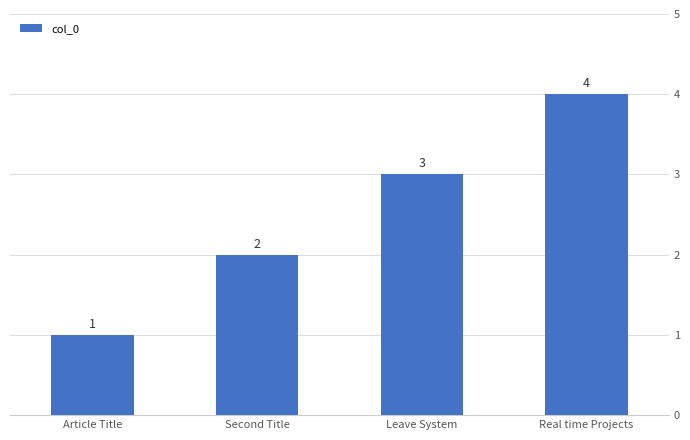

Rank the categories by value from highest to lowest.

Real time Projects, Leave System, Second Title, Article Title